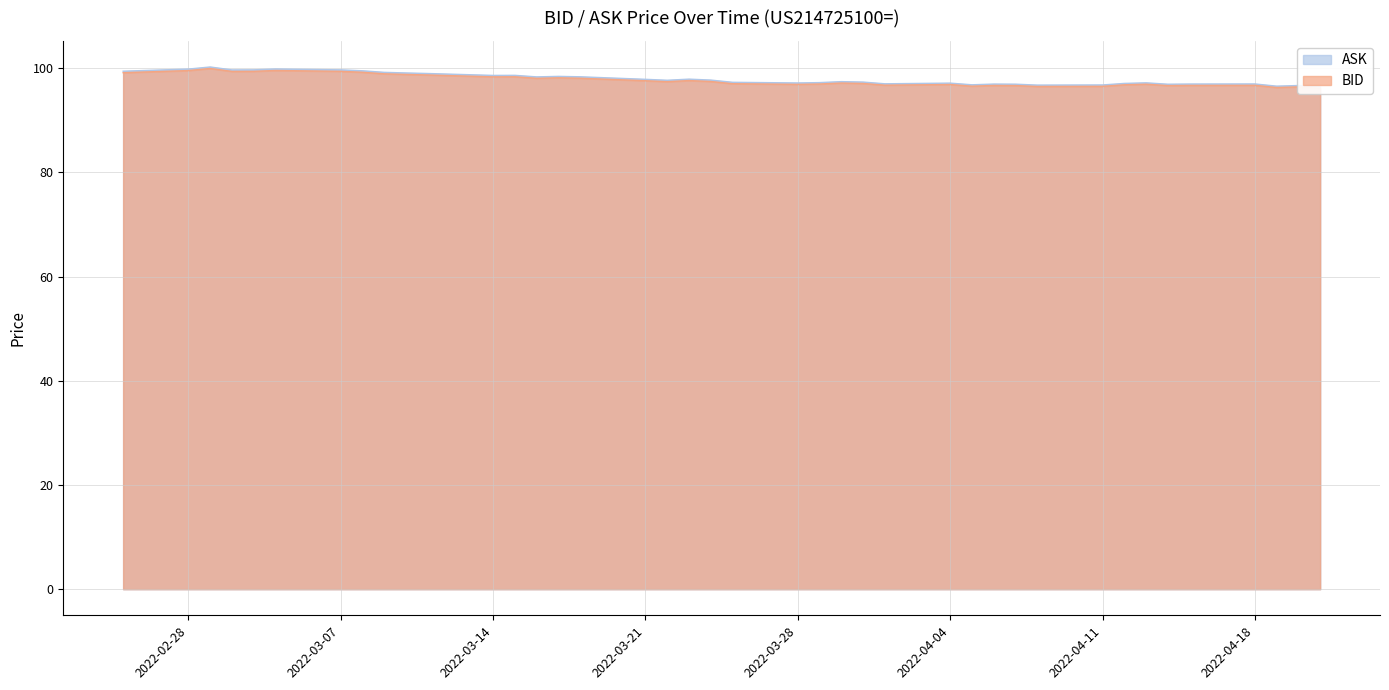

True or false: ASK has a value of 137.9 at 2022-04-04.

False